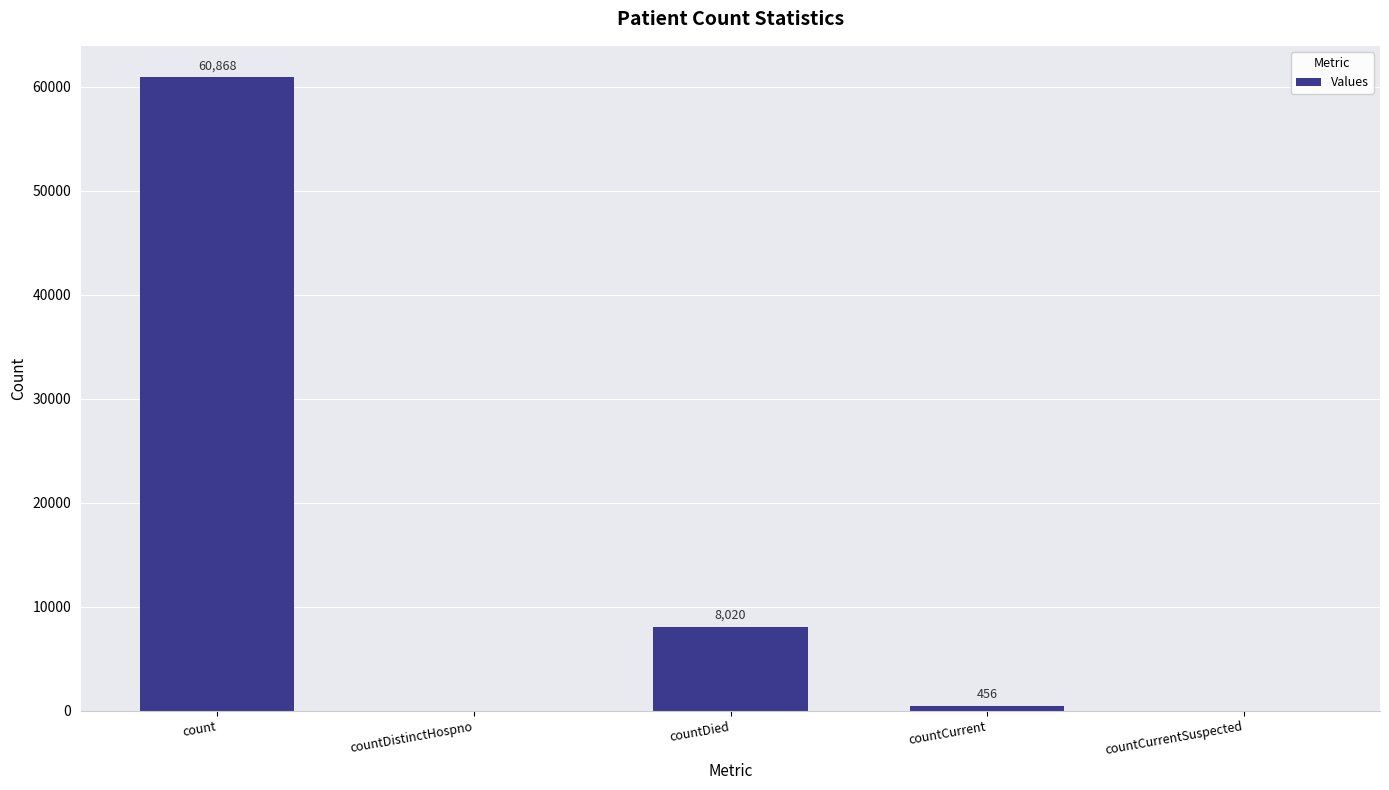

Are the bars horizontal?

No